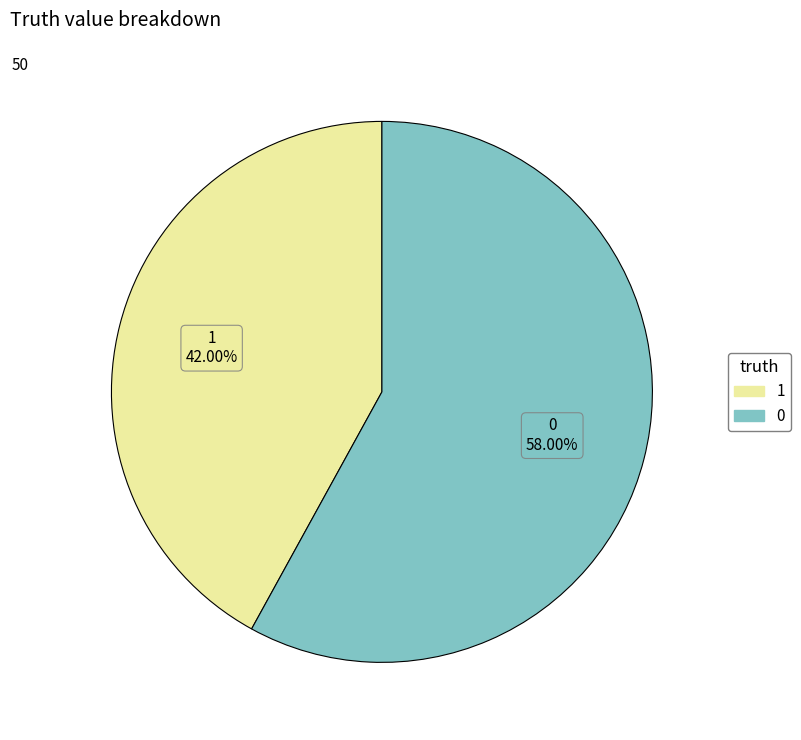

Rank the categories by value from lowest to highest.

1, 0